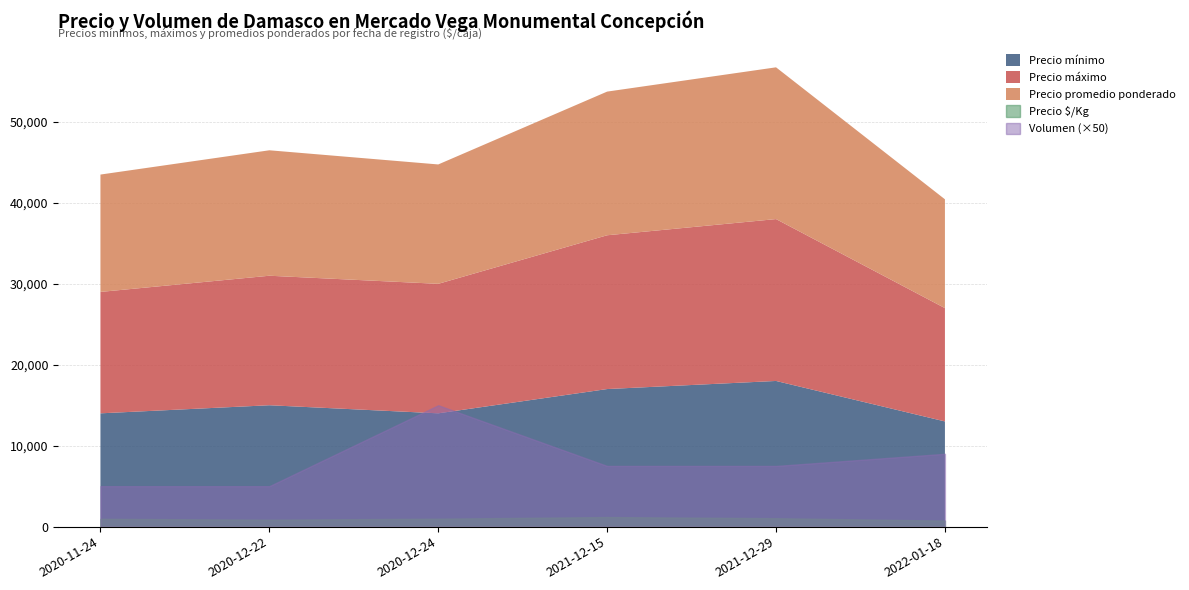

What is the total value across all series at 2021-12-15?

55083